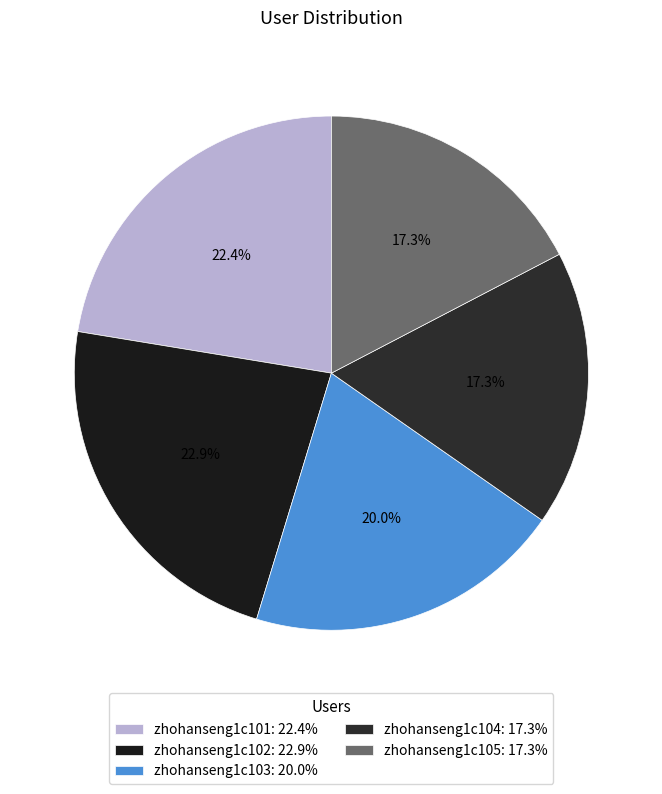

Which category has the smallest portion of the pie?

zhohanseng1c104